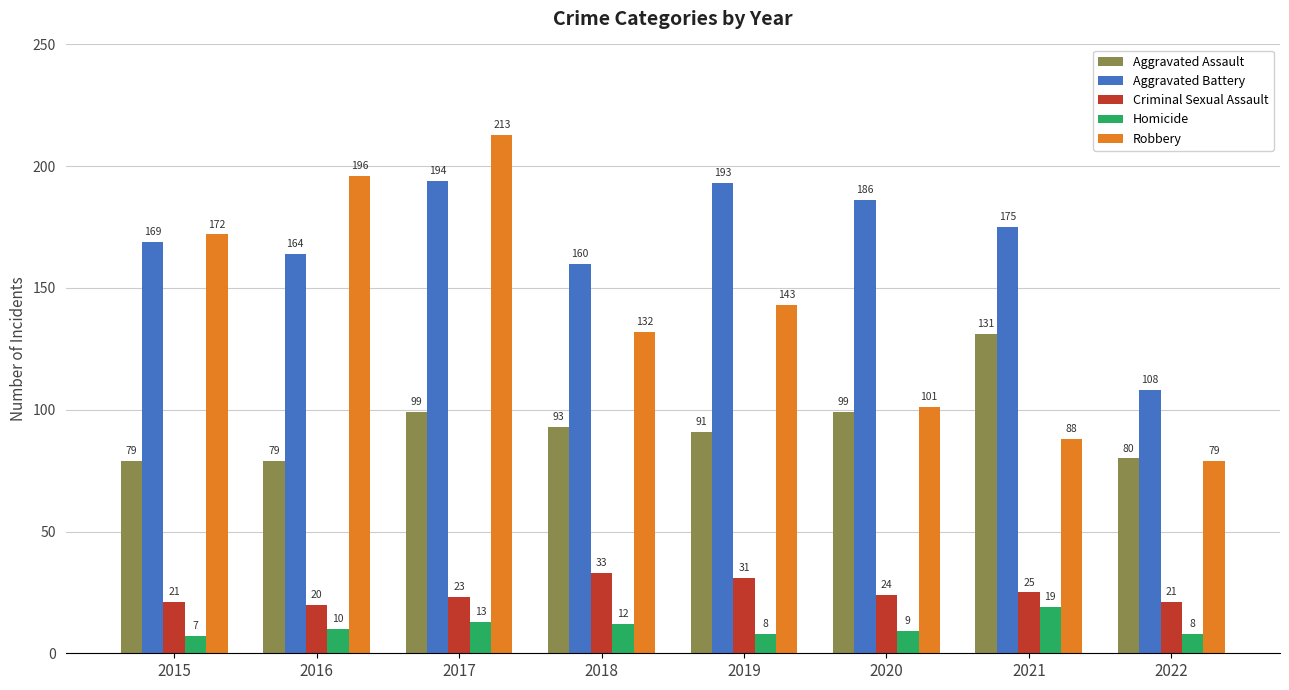

How many data points does each series have?

8